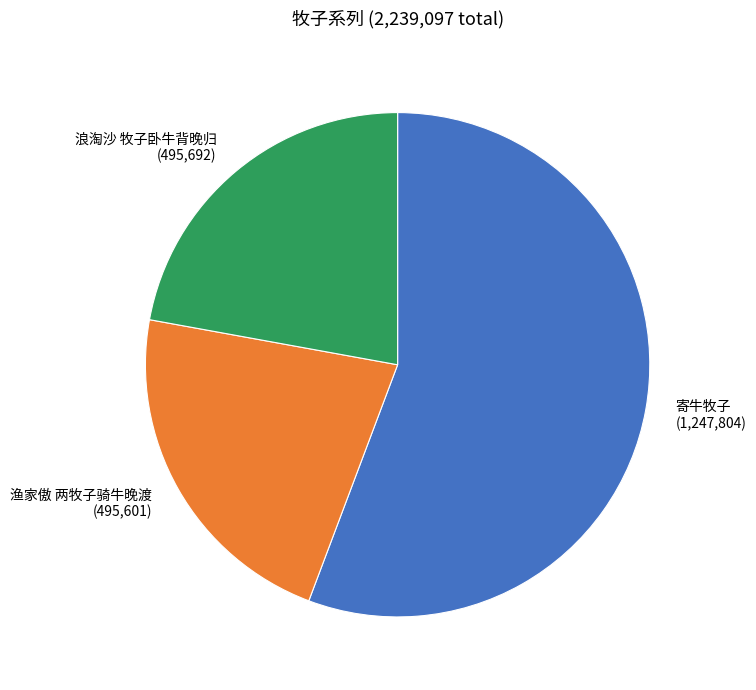

How many segments does this pie chart have?

3